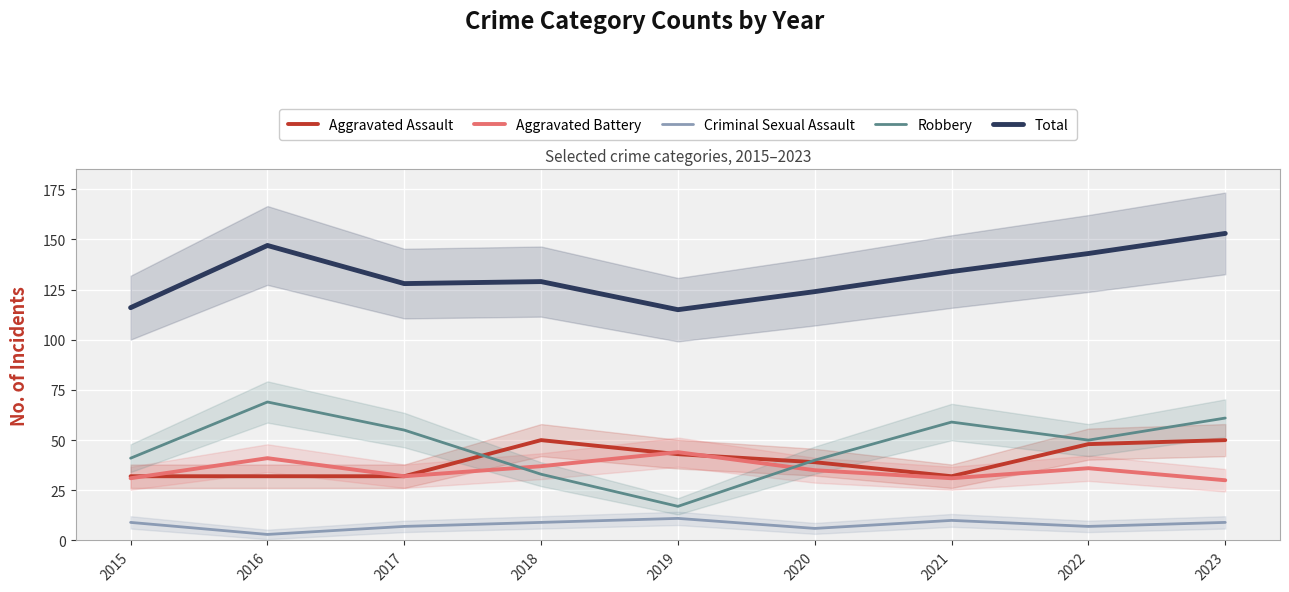

Is the value of Robbery at 2018 greater than the value of Aggravated Assault at 2017?

Yes